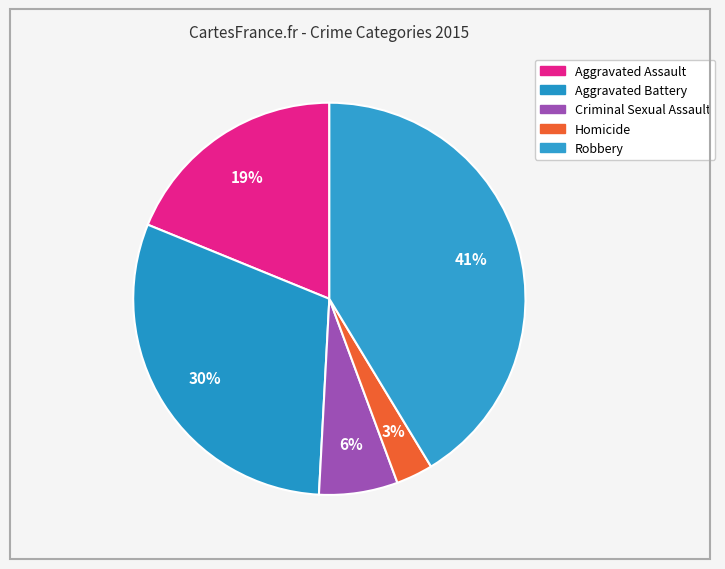

Rank the categories by value from highest to lowest.

Robbery, Aggravated Battery, Aggravated Assault, Criminal Sexual Assault, Homicide